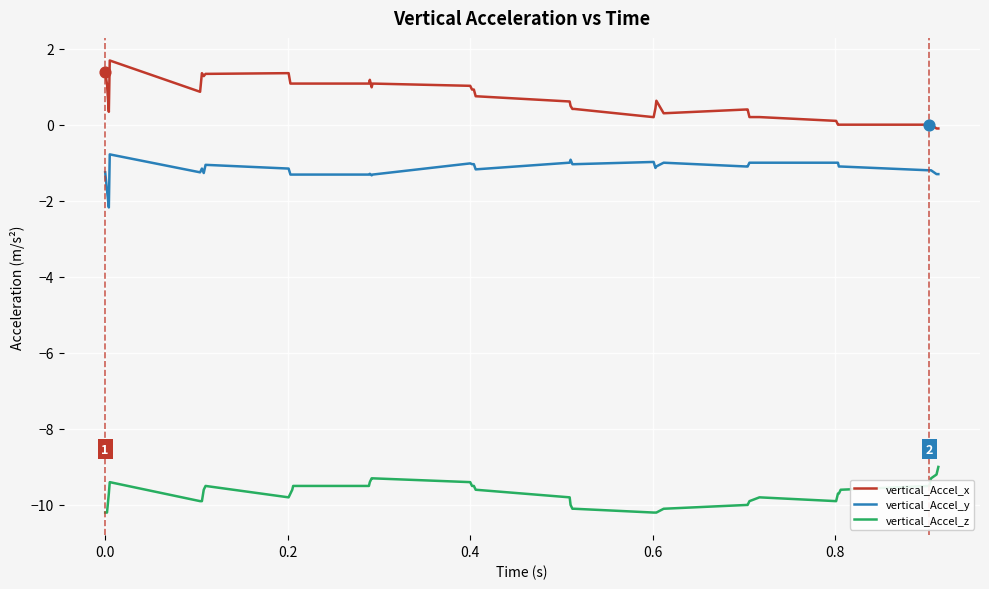

What are all the series names shown in the legend?

vertical_Accel_x, vertical_Accel_y, vertical_Accel_z